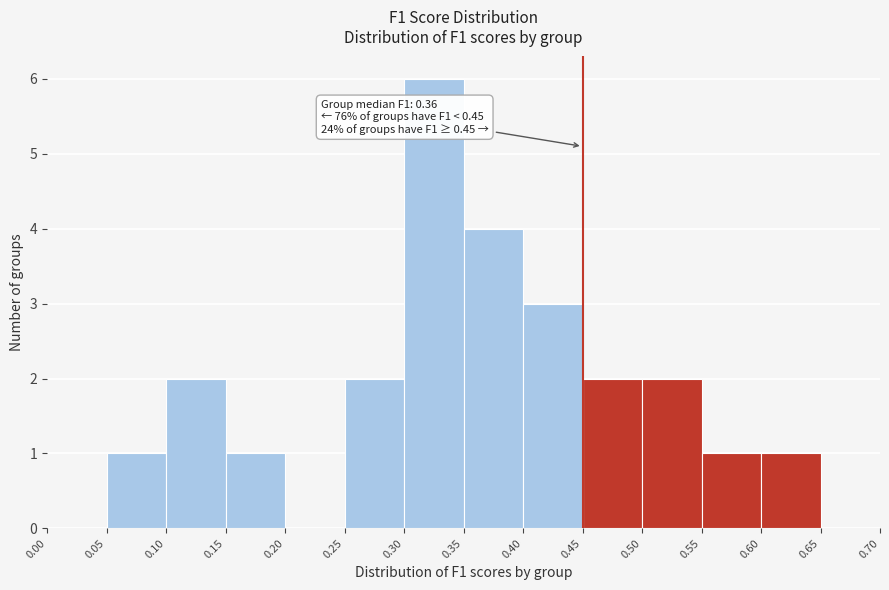

Over which range of the x-axis is the bar tallest?

0.30 to 0.35